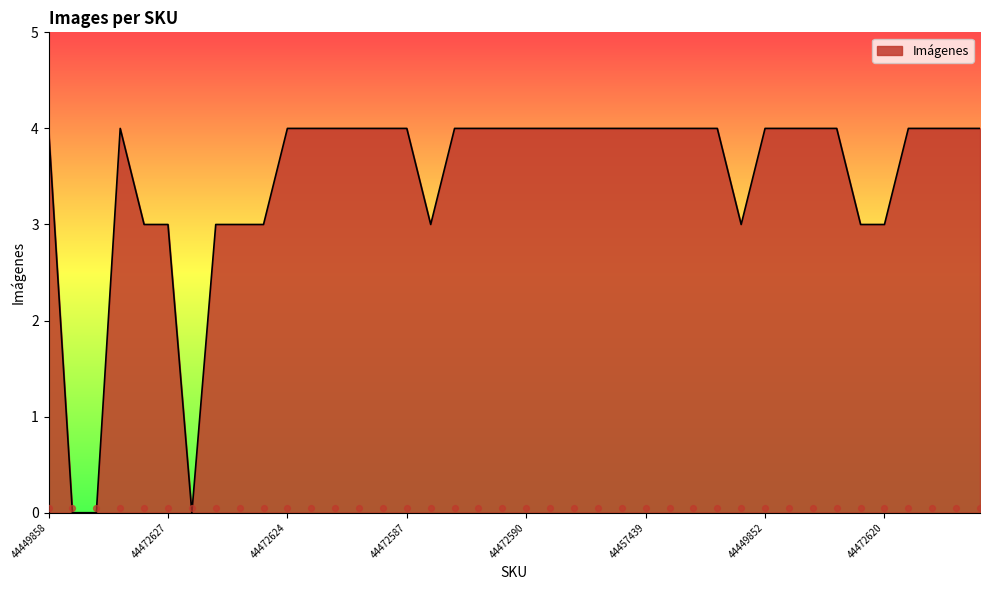

What is the ratio of the value at 44472619 to the value at 44457436?

0.8